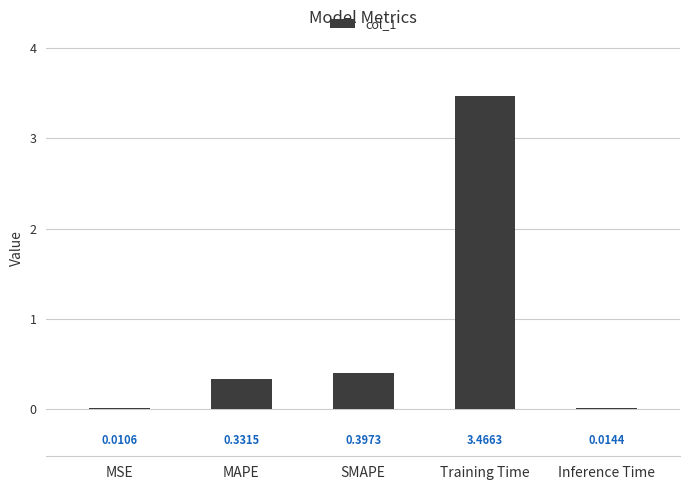

Which label corresponds to the largest value in the chart?

Training Time